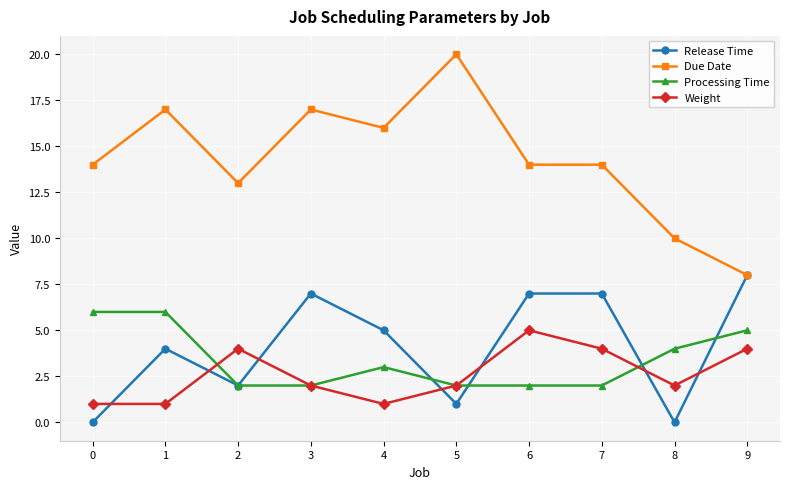

How many lines are shown in the chart?

4